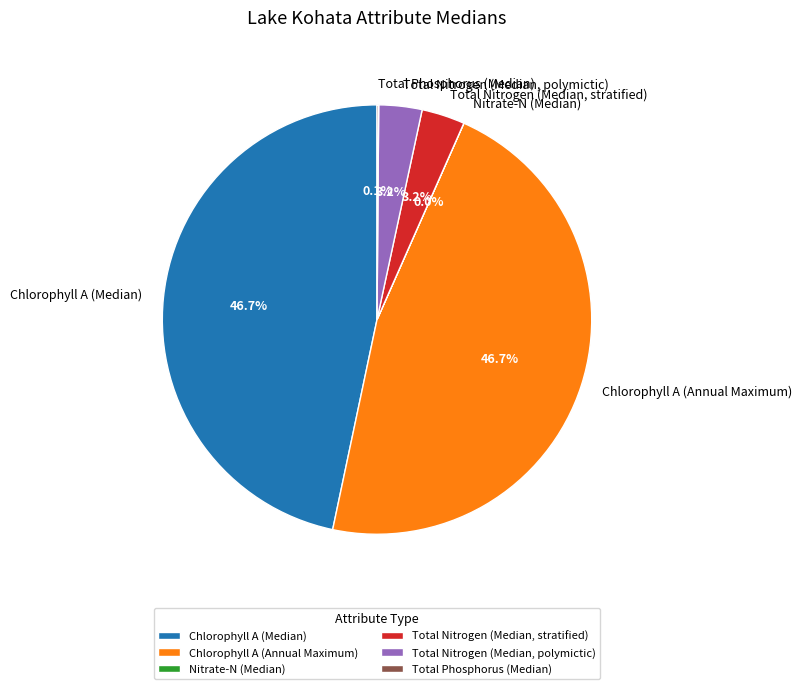

Is there a majority slice in this chart?

No